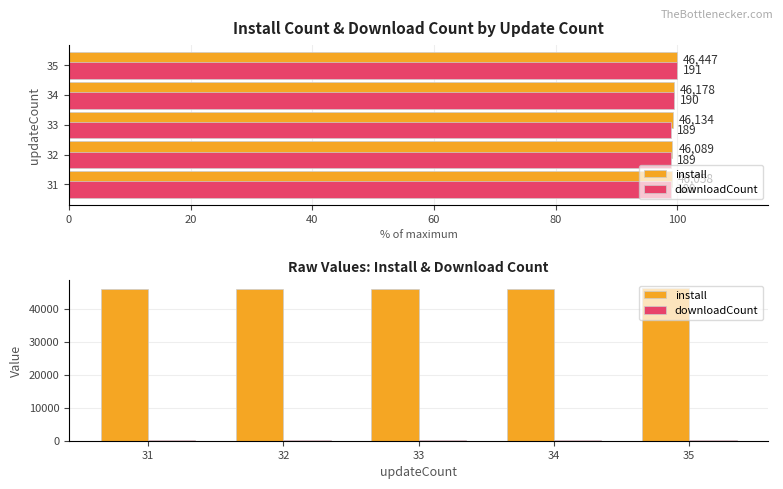

How many bars are there in total?

10